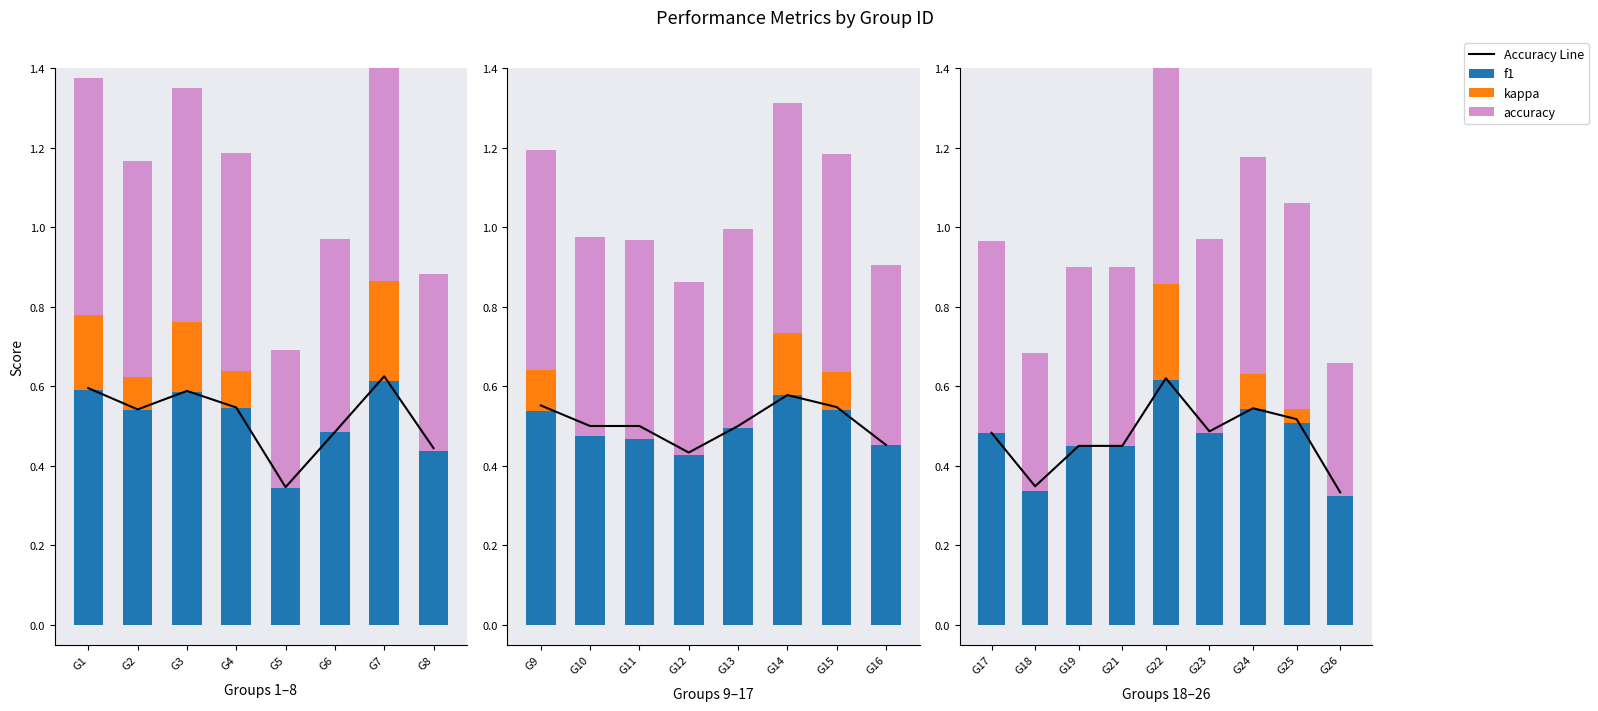

Reading right to left, list all the values displayed in this chart.

f1: 26=0.3	25=0.5	24=0.5	23=0.5	22=0.6	21=0.5	19=0.4	18=0.3	17=0.5	16=0.5	15=0.5	14=0.6	13=0.5	12=0.4	11=0.5	10=0.5	9=0.5	8=0.4	7=0.6	6=0.5	5=0.3	4=0.5	3=0.6	2=0.5	1=0.6
kappa: 26=-0.3	25=0.0	24=0.1	23=-0.0	22=0.2	21=-0.1	19=-0.1	18=-0.3	17=-0.0	16=-0.1	15=0.1	14=0.2	13=0.0	12=-0.1	11=0.0	10=0.0	9=0.1	8=-0.1	7=0.2	6=-0.0	5=-0.3	4=0.1	3=0.2	2=0.1	1=0.2
accuracy: 26=0.3	25=0.5	24=0.5	23=0.5	22=0.6	21=0.5	19=0.5	18=0.3	17=0.5	16=0.5	15=0.5	14=0.6	13=0.5	12=0.4	11=0.5	10=0.5	9=0.6	8=0.4	7=0.6	6=0.5	5=0.3	4=0.5	3=0.6	2=0.5	1=0.6